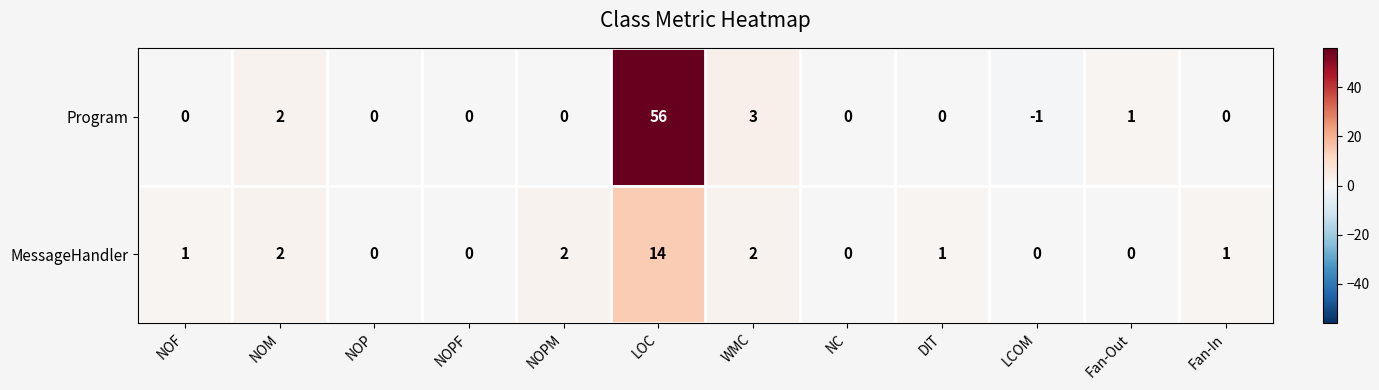

At DIT, list the series in order from largest to smallest.

MessageHandler, Program